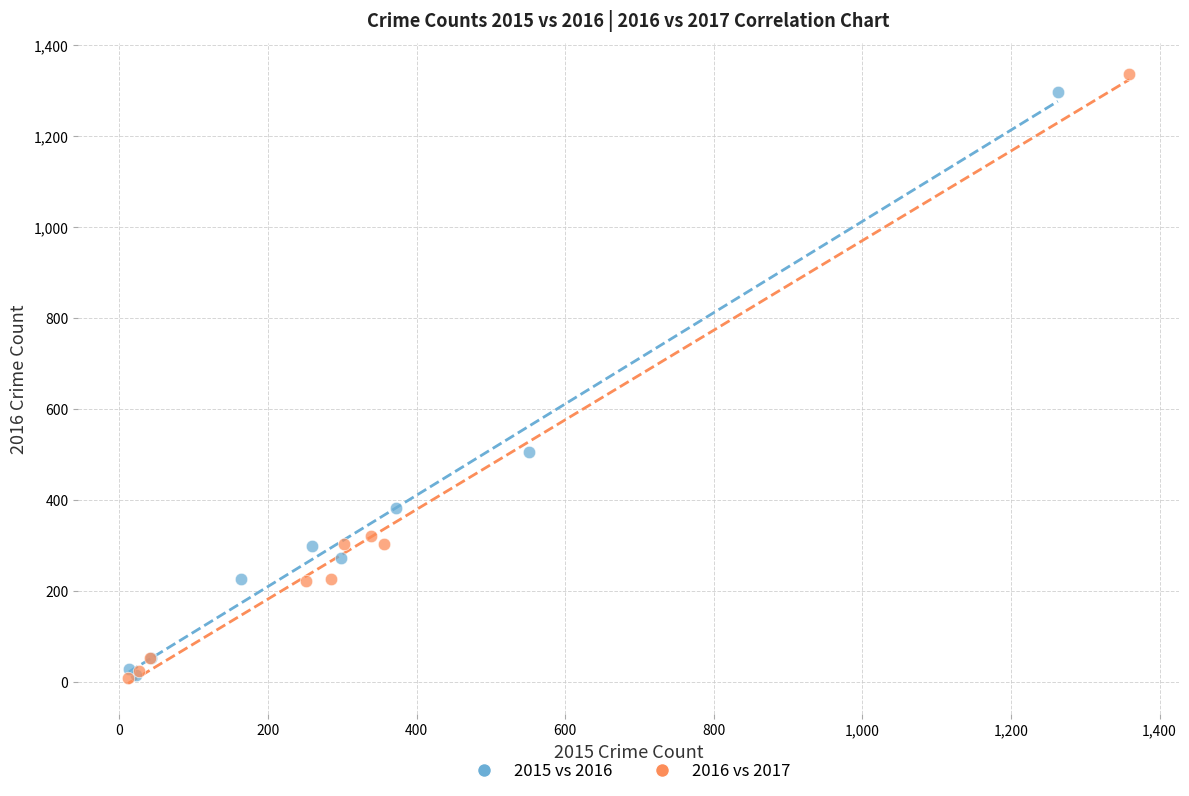

Which series has the widest spread of Y values?

2016 vs 2017